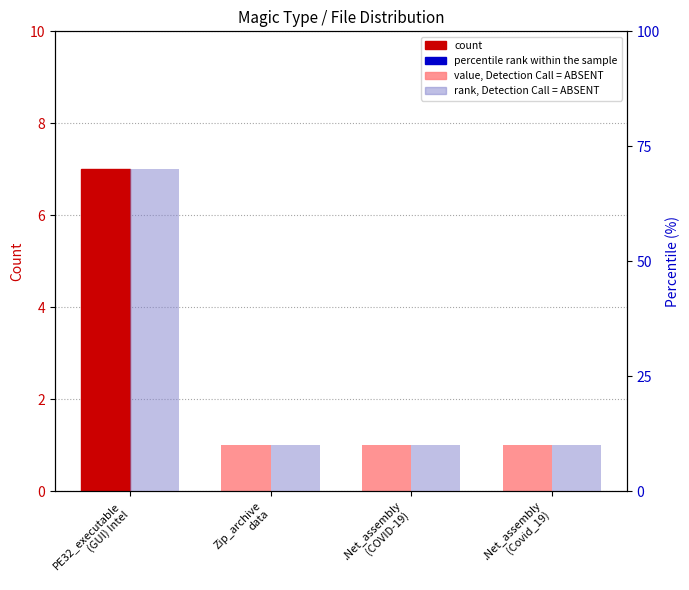

How many groups of bars are there?

4